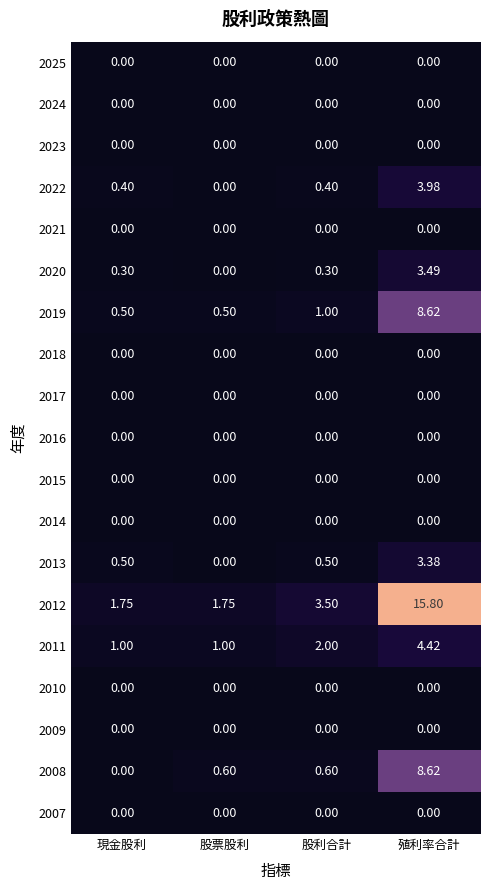

Is the value of 2013 at 股利合計 greater than the value of 2018 at 現金股利?

Yes